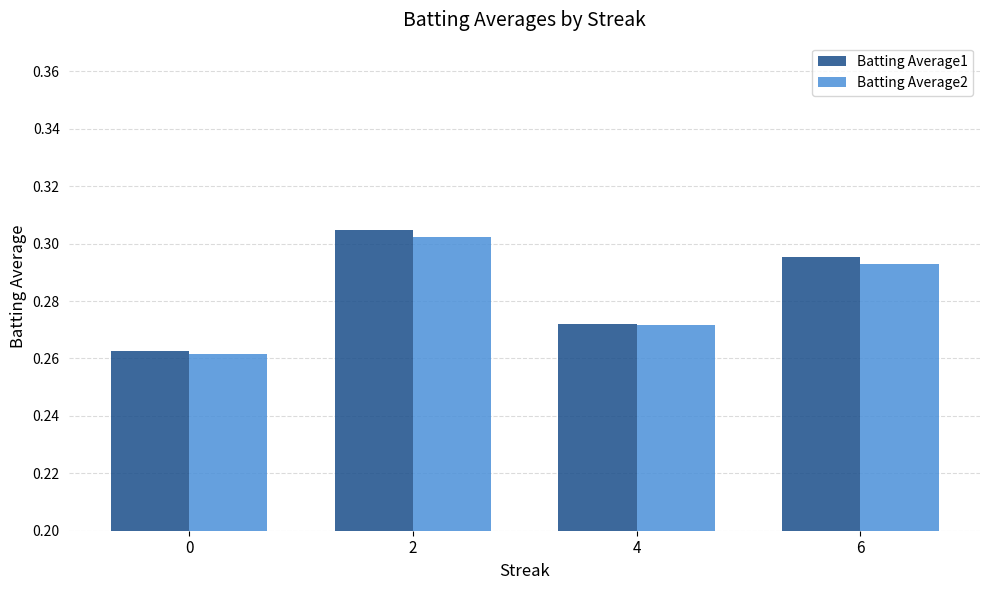

Is the value of Batting Average2 at 4 greater than the value of Batting Average1 at 2?

No